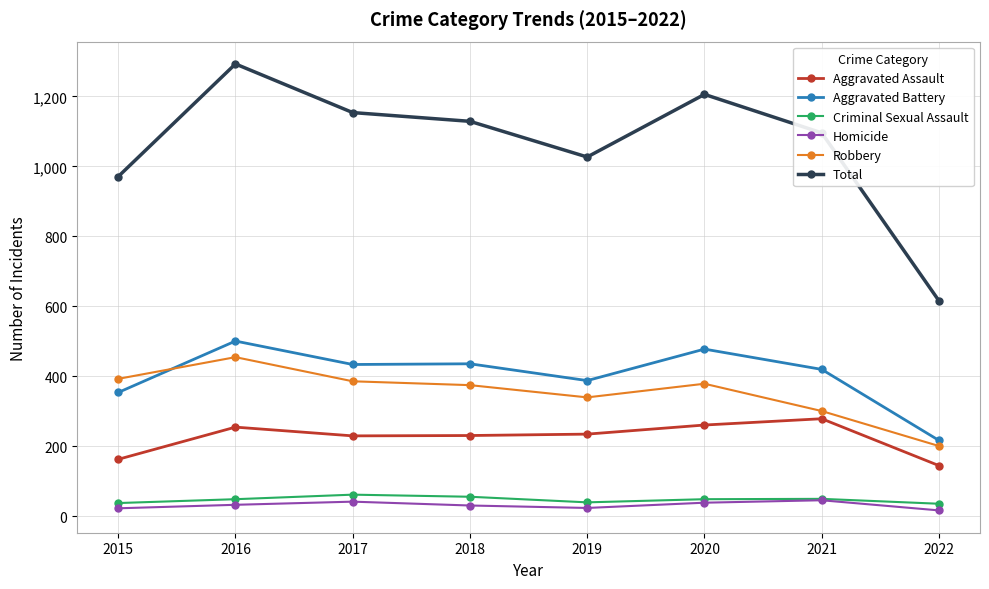

True or false: Aggravated Assault and Homicide intersect in this chart.

False